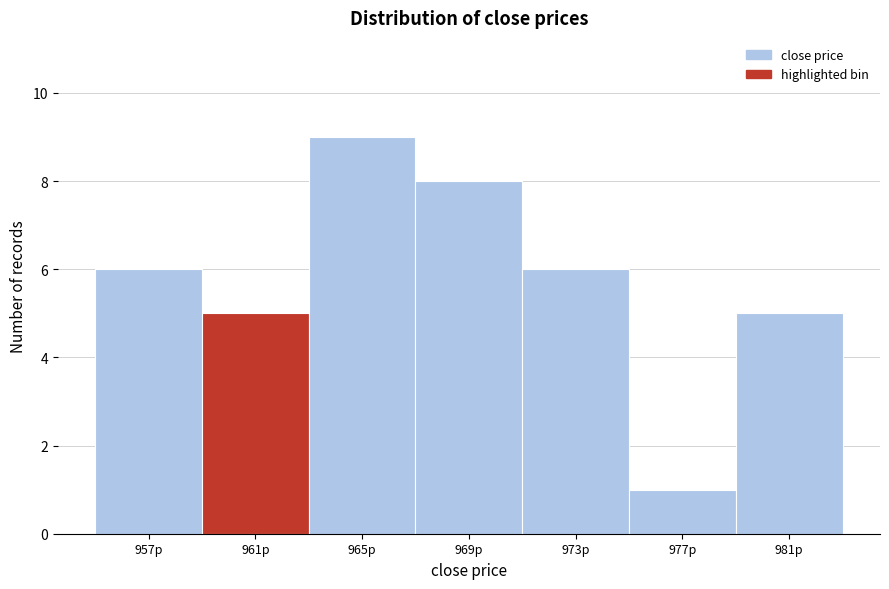

Reading right to left, extract all data points from this chart.

5	1	6	8	9	5	6